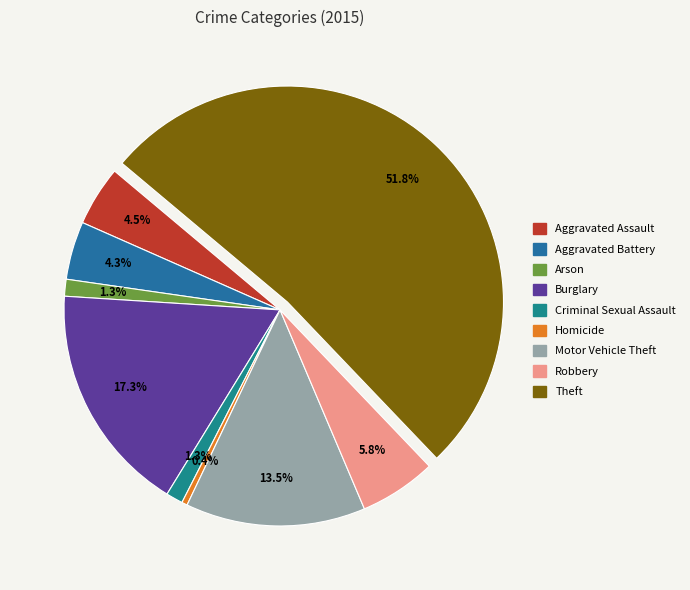

What portion of the pie excludes Robbery?

94.2%